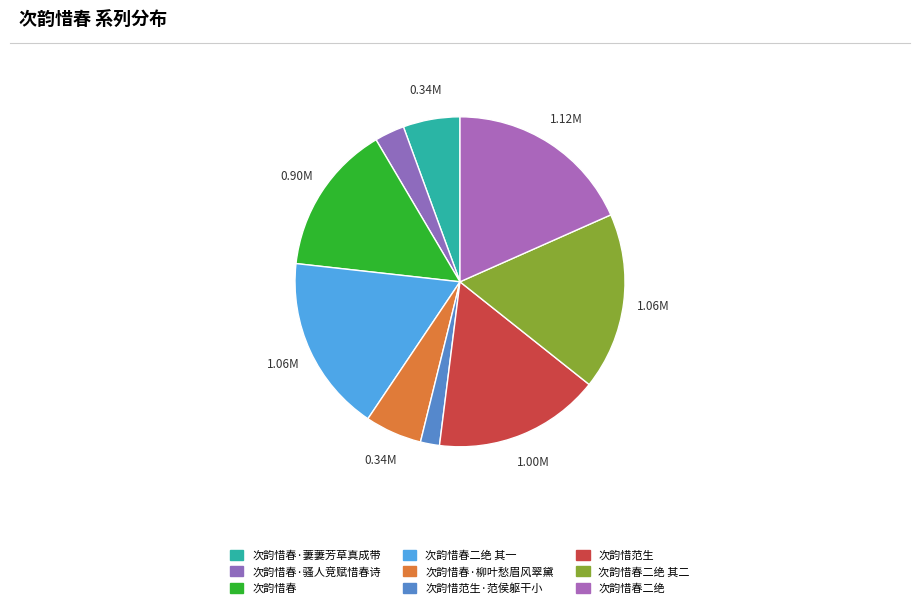

How many segments does this pie chart have?

9